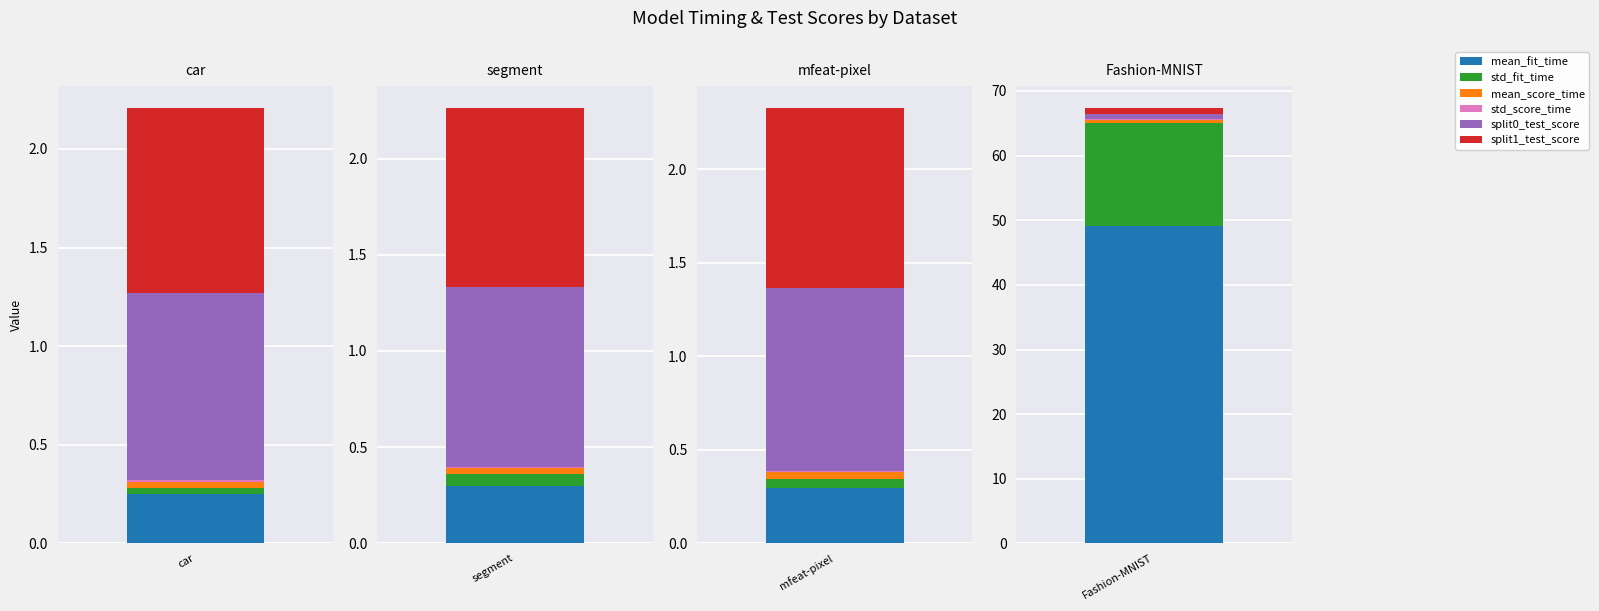

Reading left to right, extract all data points from this chart.

mean_fit_time: 0.3	0.3	0.3	49.1
std_fit_time: 0.0	0.1	0.0	15.9
mean_score_time: 0.0	0.0	0.0	0.5
std_score_time: 0.0	0.0	0.0	0.1
split0_test_score: 0.9	0.9	1.0	0.9
split1_test_score: 0.9	0.9	1.0	0.9